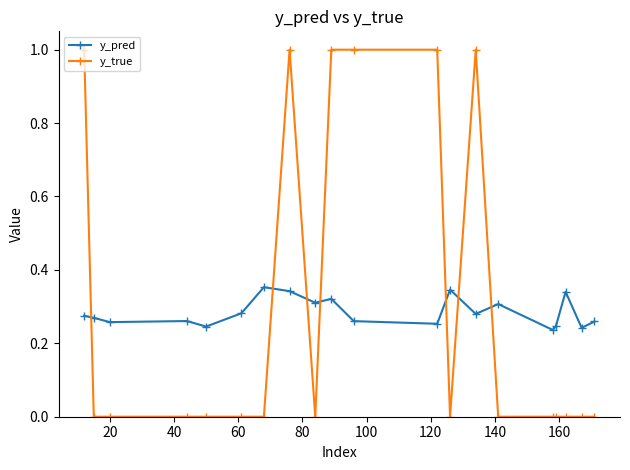

Which series has the largest range (max minus min)?

y_true